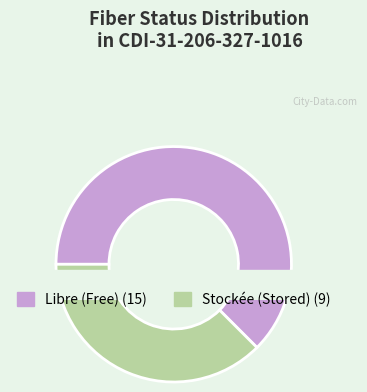

Rank the categories by value from lowest to highest.

STOCKEE, LIBRE